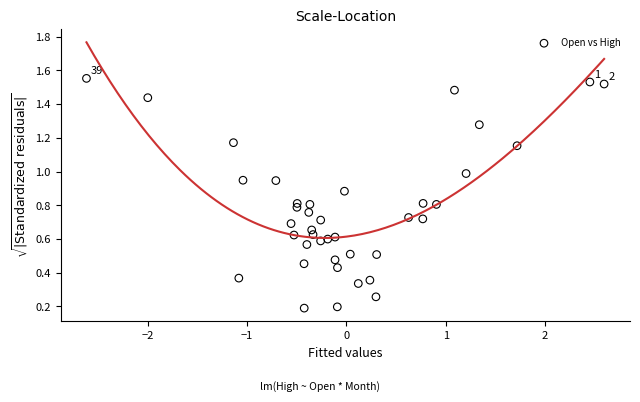

What is the range of X values (max minus min)?

5.2